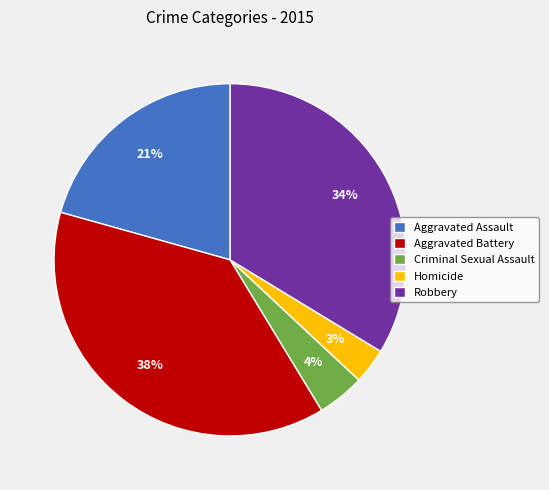

Rank the categories by value from lowest to highest.

Homicide, Criminal Sexual Assault, Aggravated Assault, Robbery, Aggravated Battery